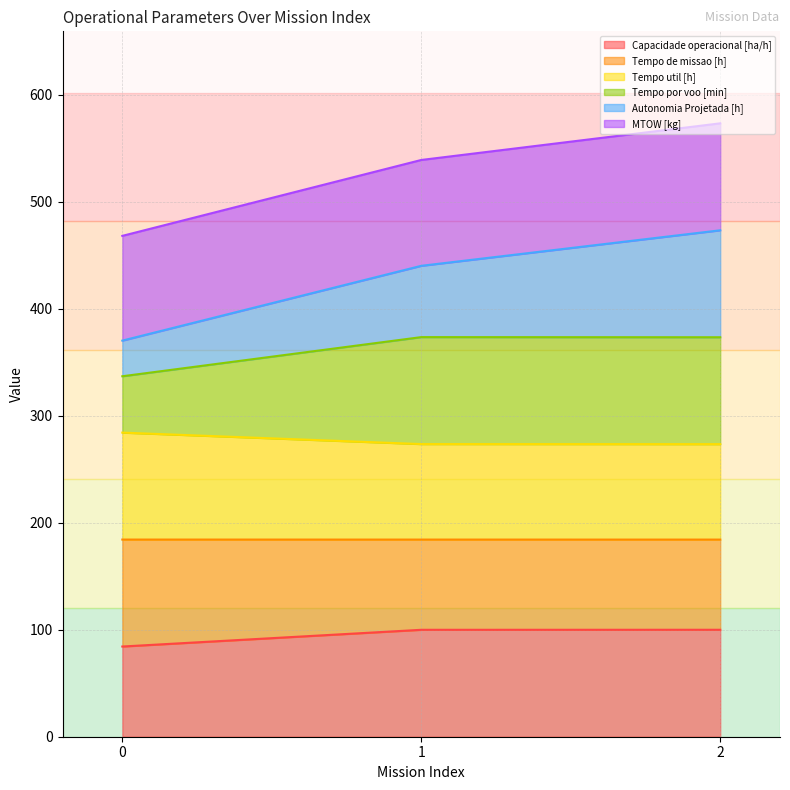

What is the smallest value displayed?

84.3